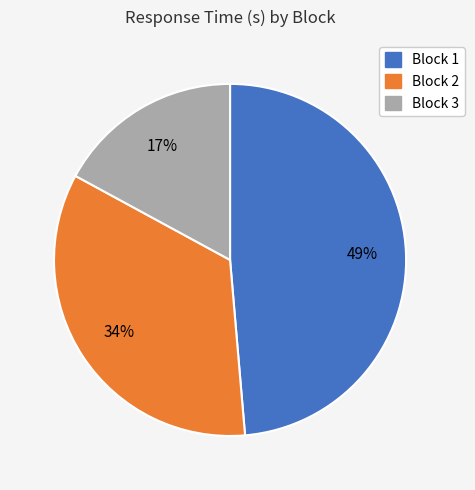

Is there a majority slice in this chart?

No